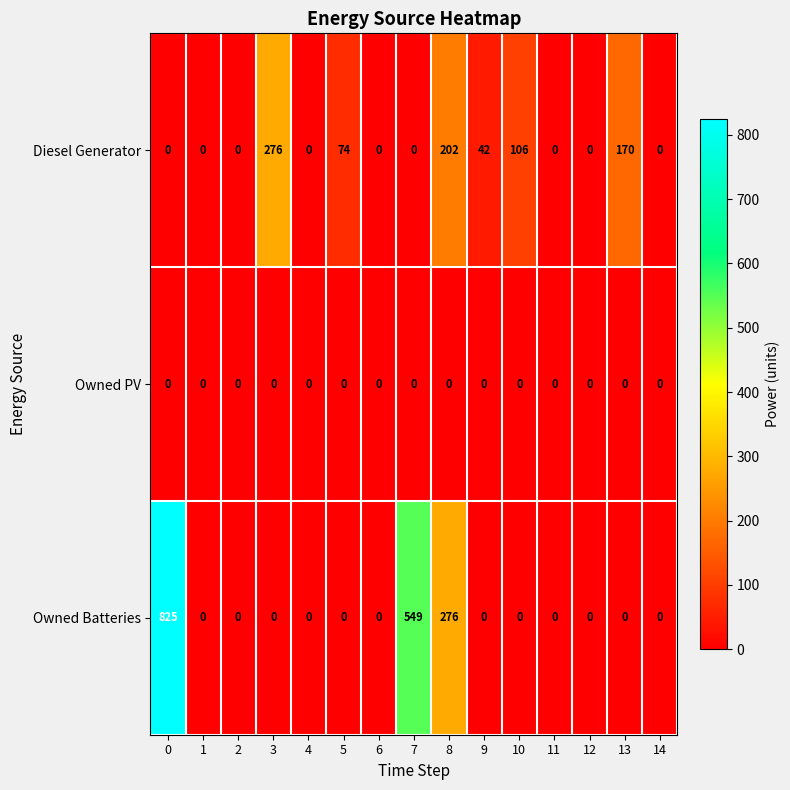

What is the difference between the highest and lowest values at 7?

549